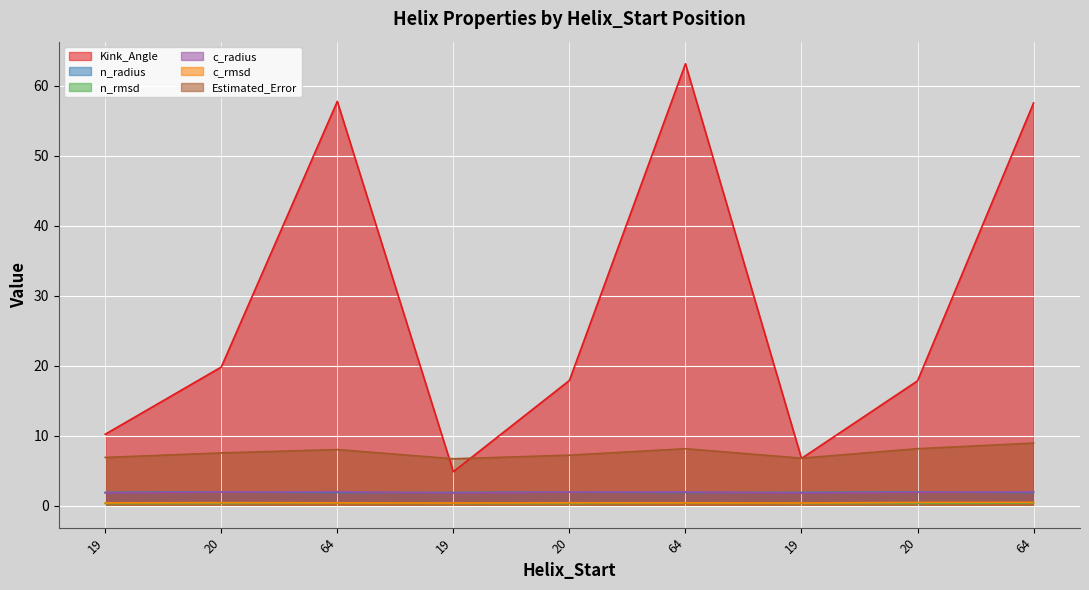

Rank the series by their maximum value, from lowest to highest.

n_rmsd, c_rmsd, n_radius, c_radius, Estimated_Error, Kink_Angle